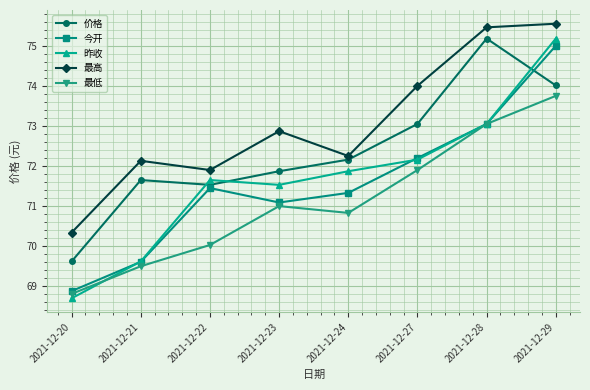

Is it true that 最高 equals 27.2 at 2021-12-20?

False